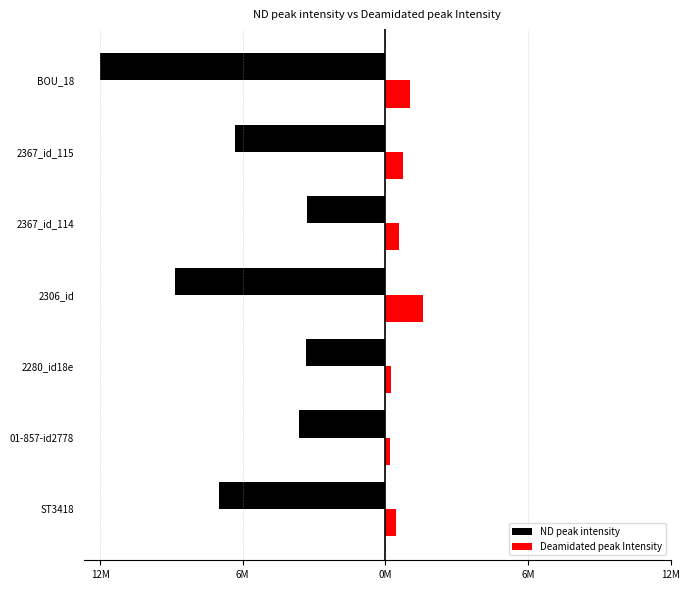

What are all the series names shown in the legend?

ND peak intensity, Deamidated peak Intensity